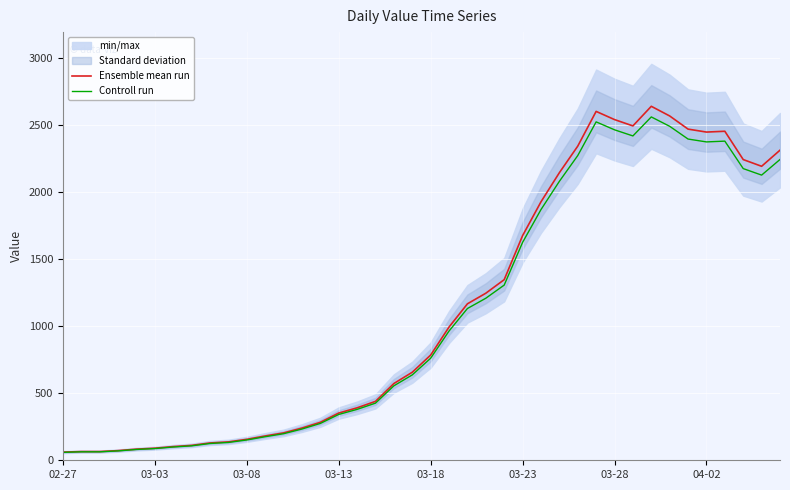

Where does the Controll run series first go above 760?

03-18